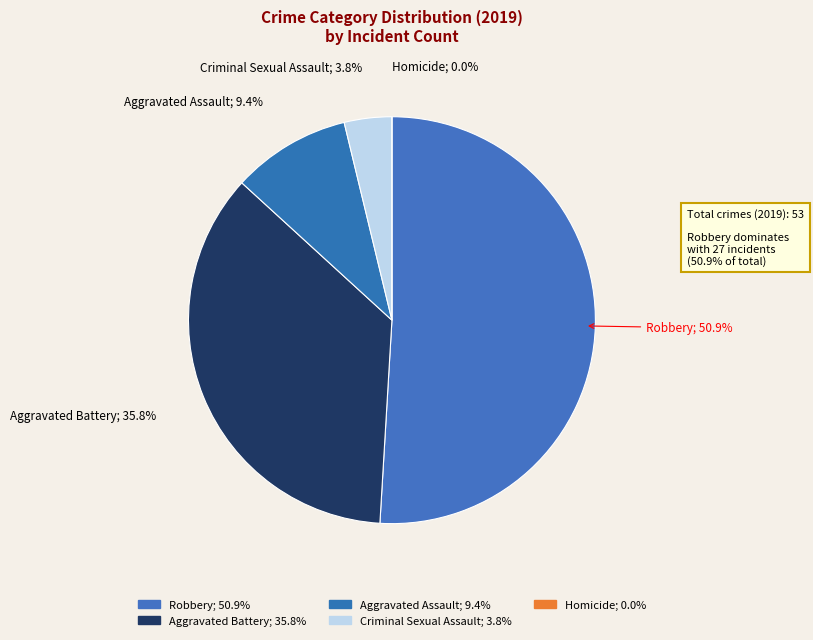

Rank the categories by value from lowest to highest.

Homicide, Criminal Sexual Assault, Aggravated Assault, Aggravated Battery, Robbery